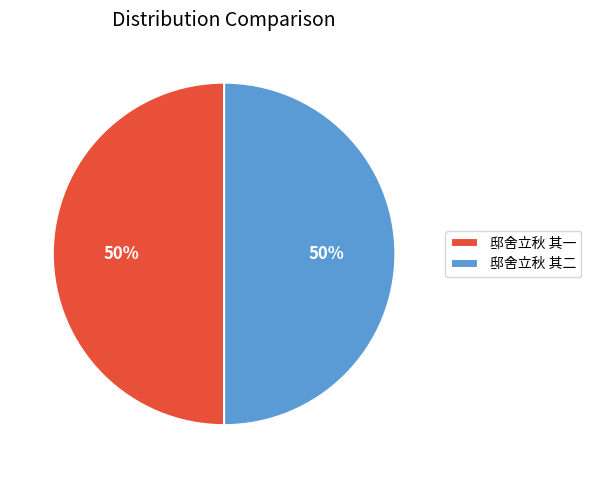

Is it true that 邸舍立秋 其一 is 55% of the pie?

False